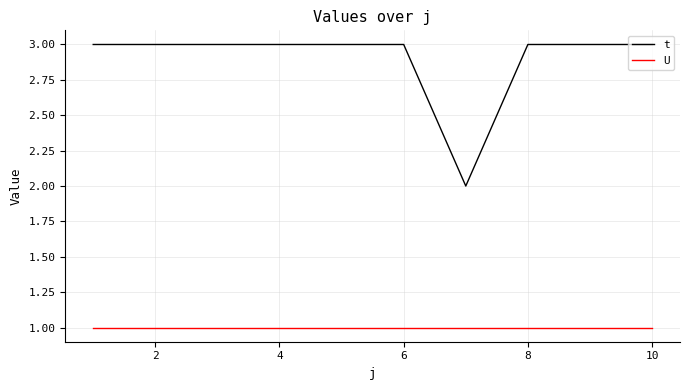

Which series has the largest range (max minus min)?

t